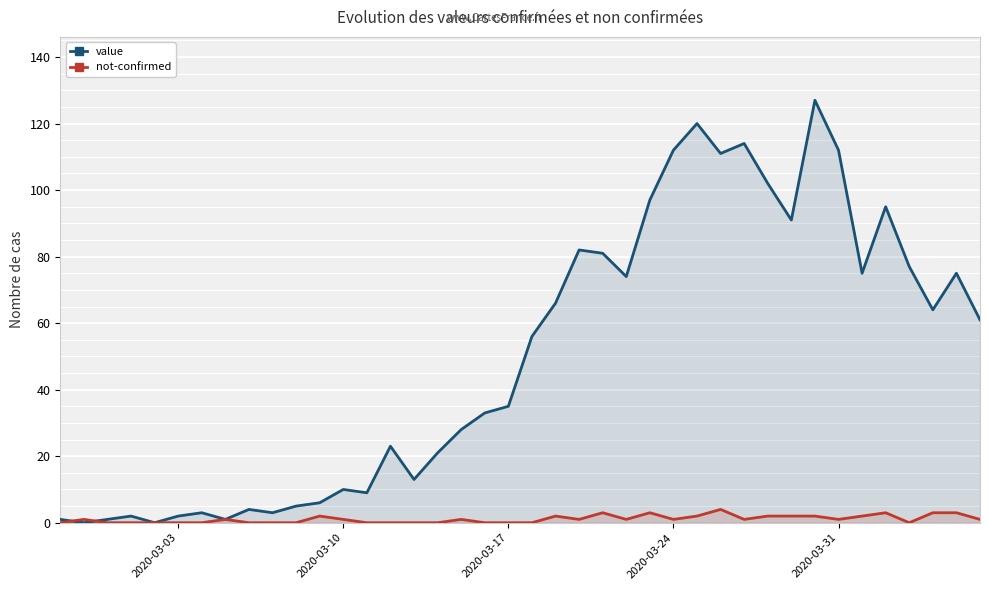

The not-confirmed series shows 1 at 2020-03-31. True or false?

True